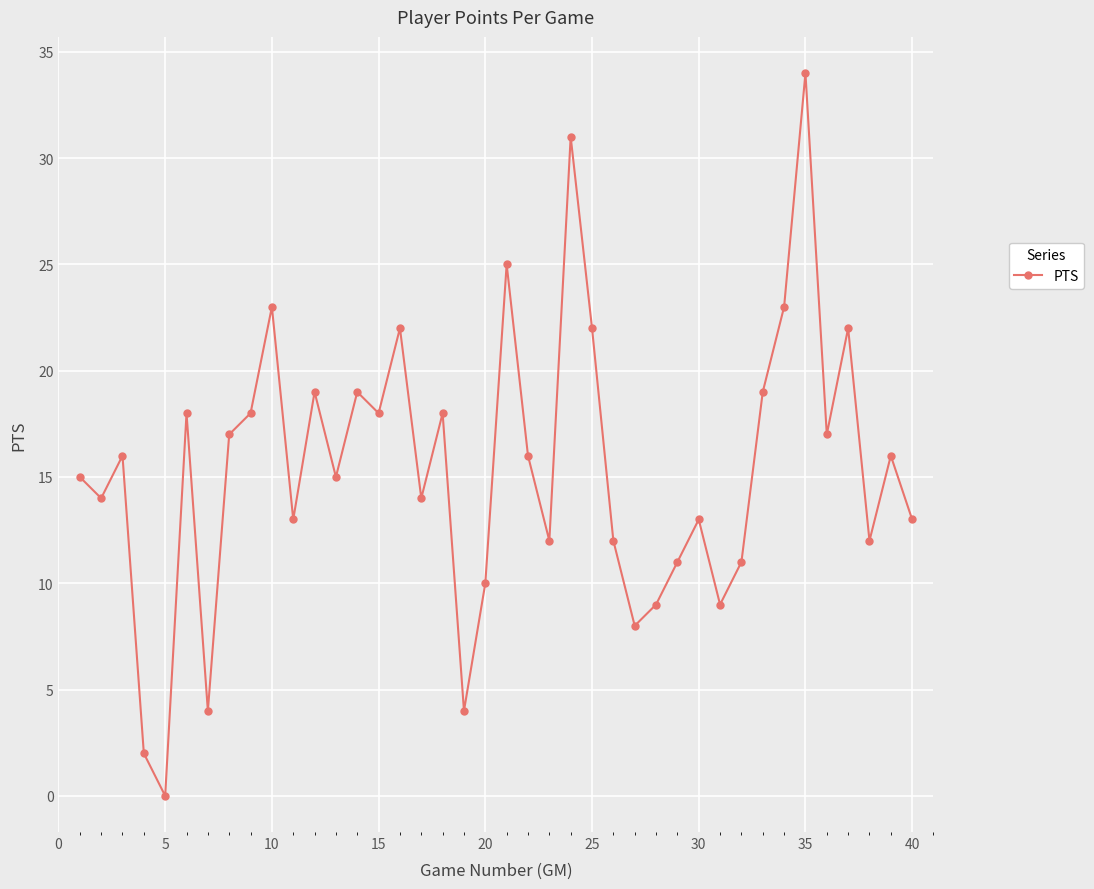

What is the greatest value displayed?

34